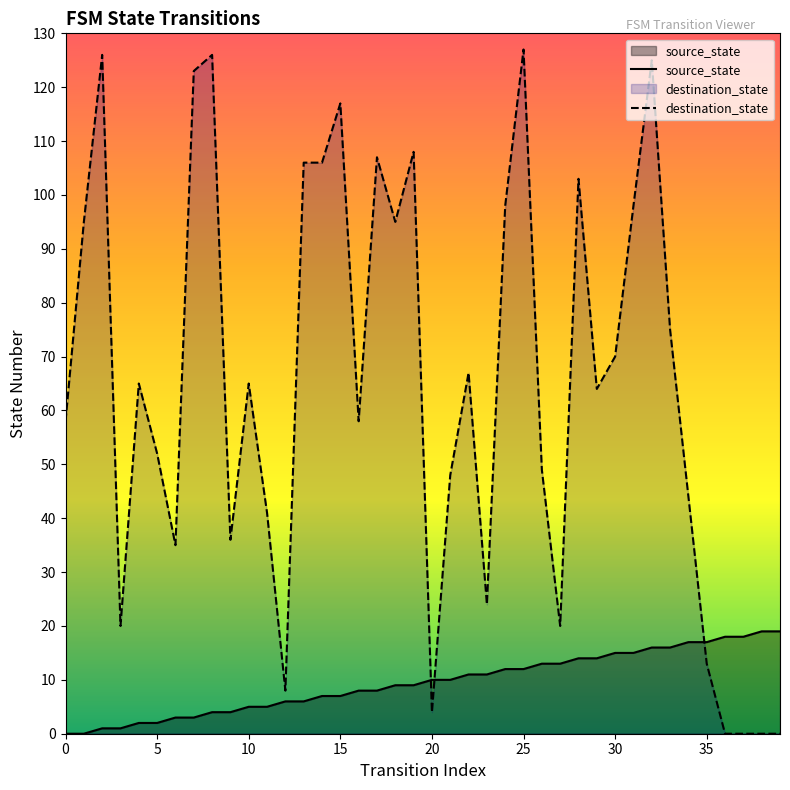

Which series ends up on top after the final intersection of destination_state and source_state?

source_state